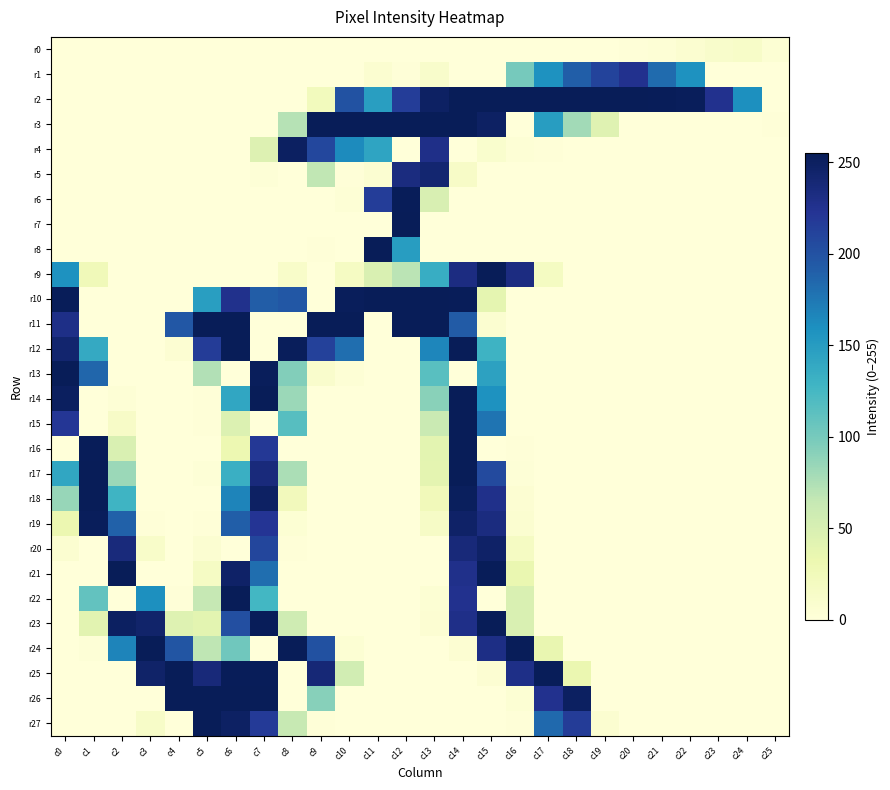

What is the total value across all series at c17?

1280